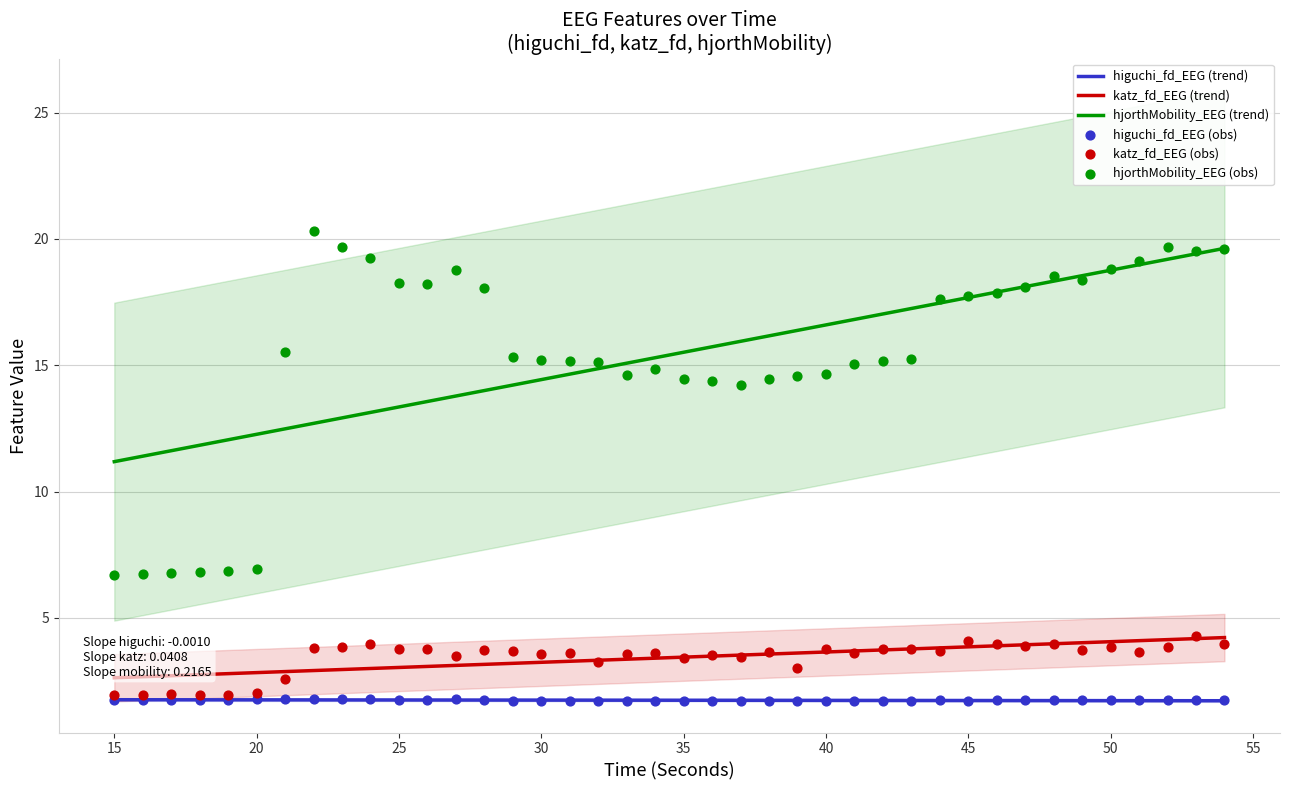

The higuchi_fd_EEG (trend) series shows 0.6 at 15. True or false?

False